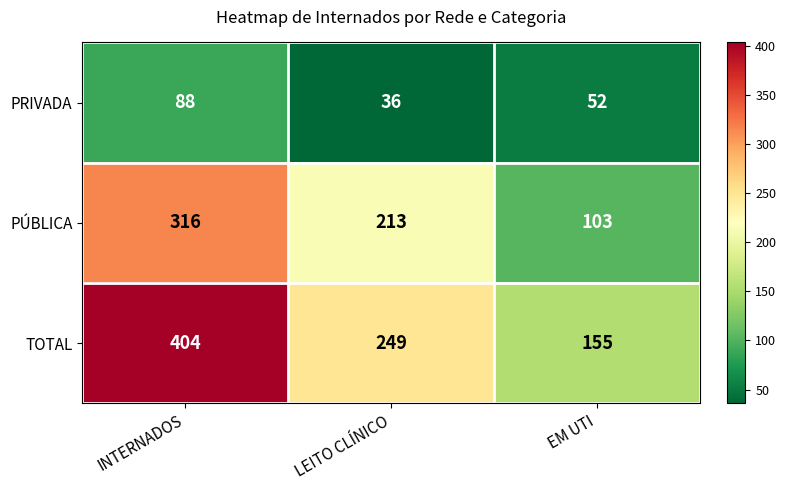

Reading left to right, what are all the values shown in this chart?

PRIVADA: 88	36	52
PÚBLICA: 316	213	103
TOTAL: 404	249	155